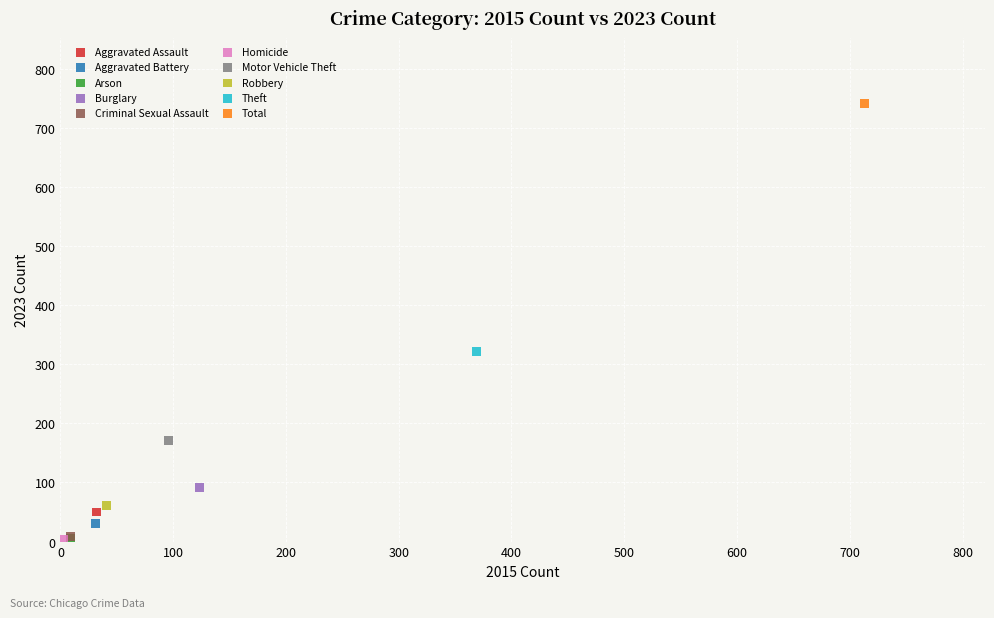

What are all the series names shown in the legend?

Aggravated Assault, Aggravated Battery, Arson, Burglary, Criminal Sexual Assault, Homicide, Motor Vehicle Theft, Robbery, Theft, Total